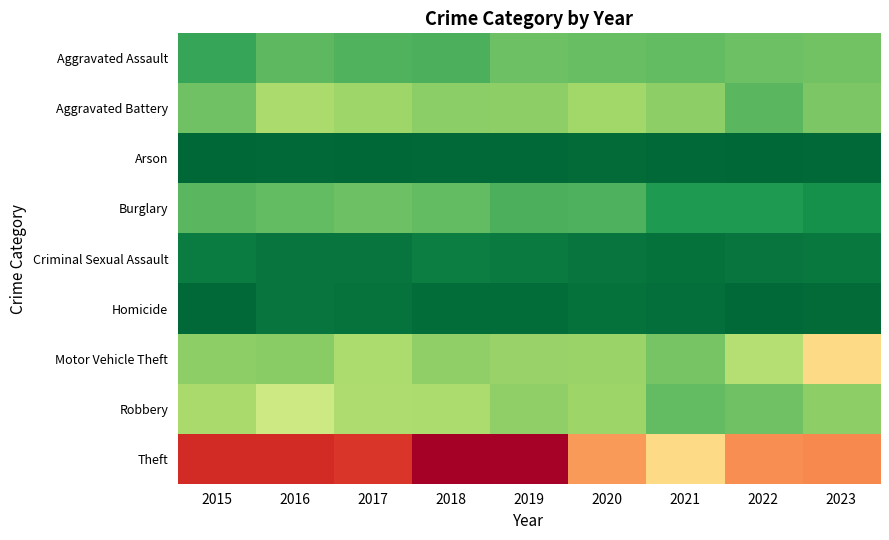

At how many categories does at least one series exceed 661?

9